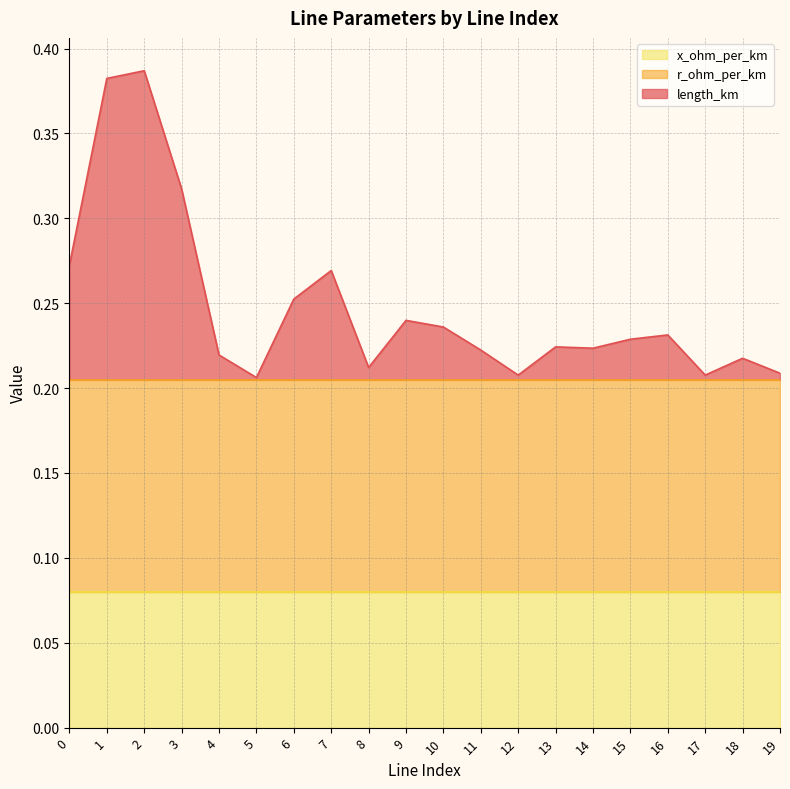

What is the spread (max minus min) of values at 7?

0.1